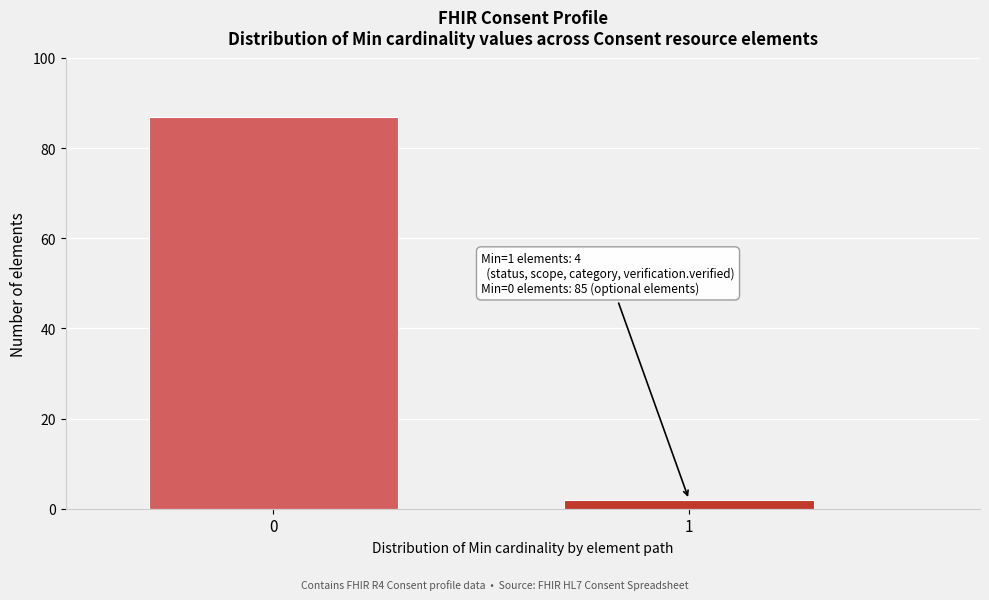

Reading left to right, list all the values displayed in this chart.

87	2